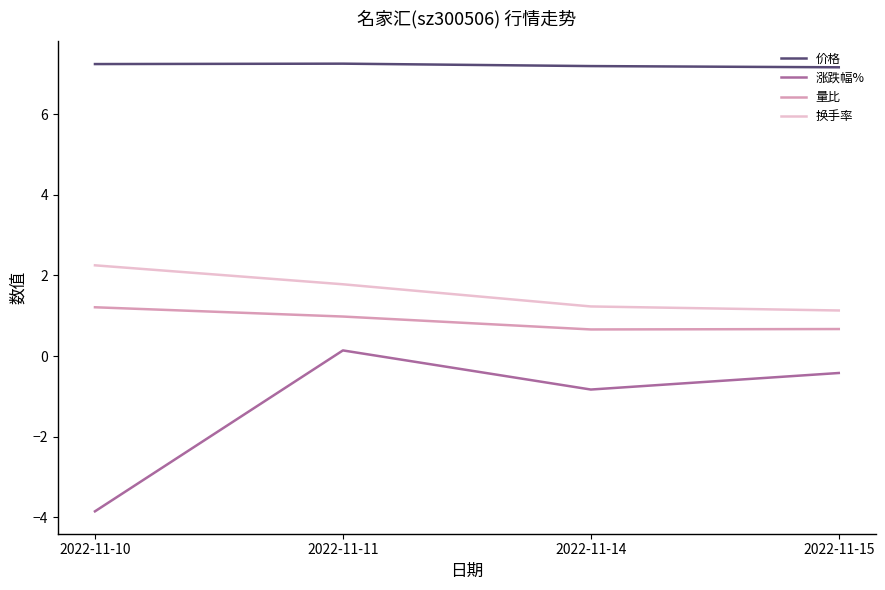

List the labels in order of 涨跌幅% value, smallest first.

2022-11-10, 2022-11-14, 2022-11-15, 2022-11-11